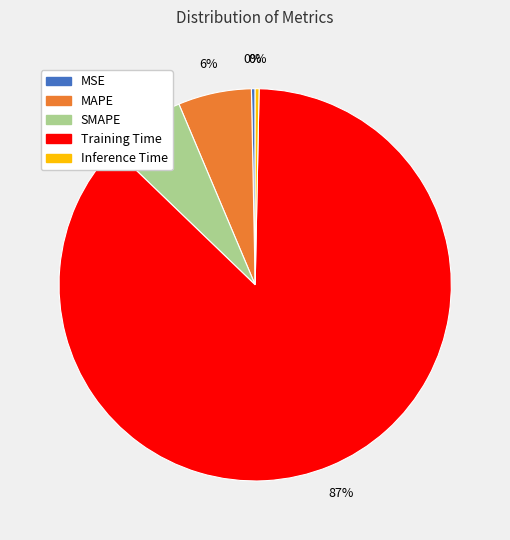

Combined, do MAPE and Training Time account for over 50%?

Yes